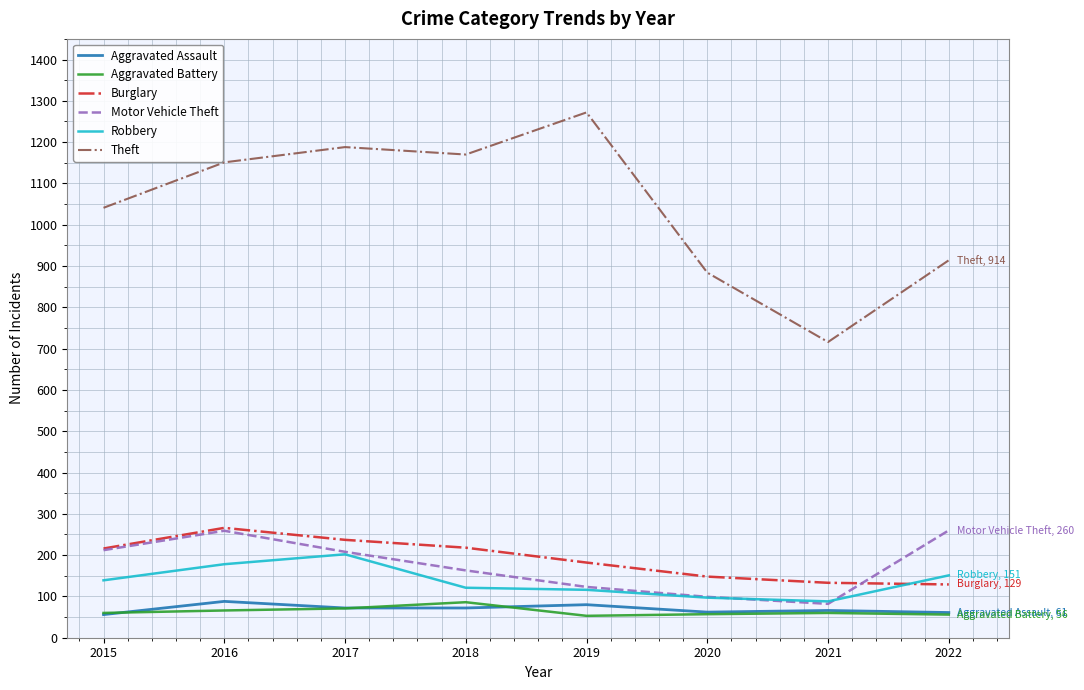

What is the difference between the highest and lowest values at 2019?

1219